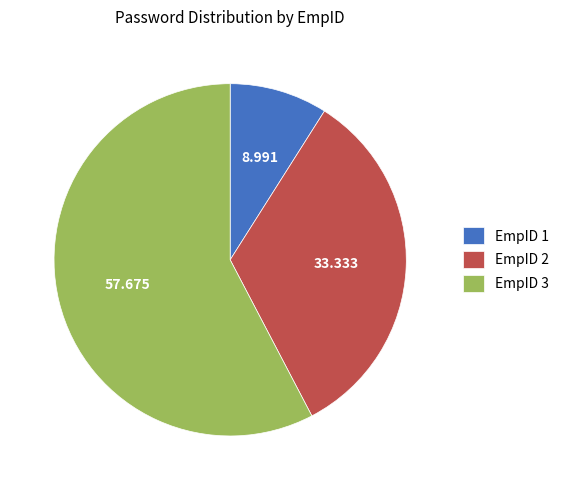

Is there a majority slice in this chart?

Yes